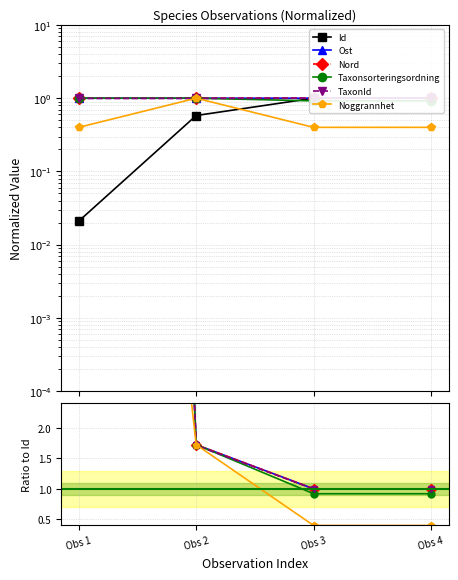

Where is TaxonId nearest to the value 24?

Obs 2